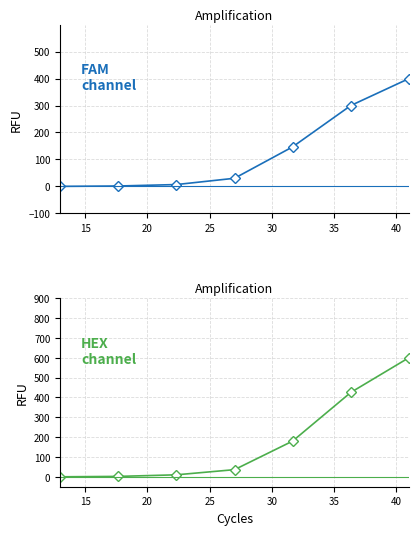

Rank the series by their average value, from lowest to highest.

FAM channel, HEX channel